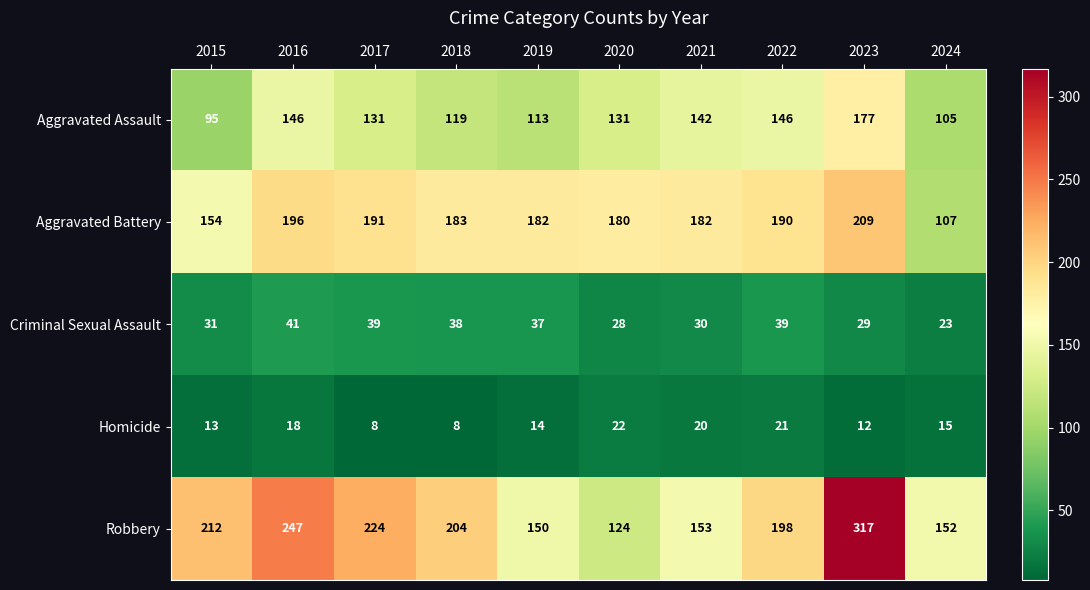

What is the difference between the maximum and minimum values in the Aggravated Assault series?

82